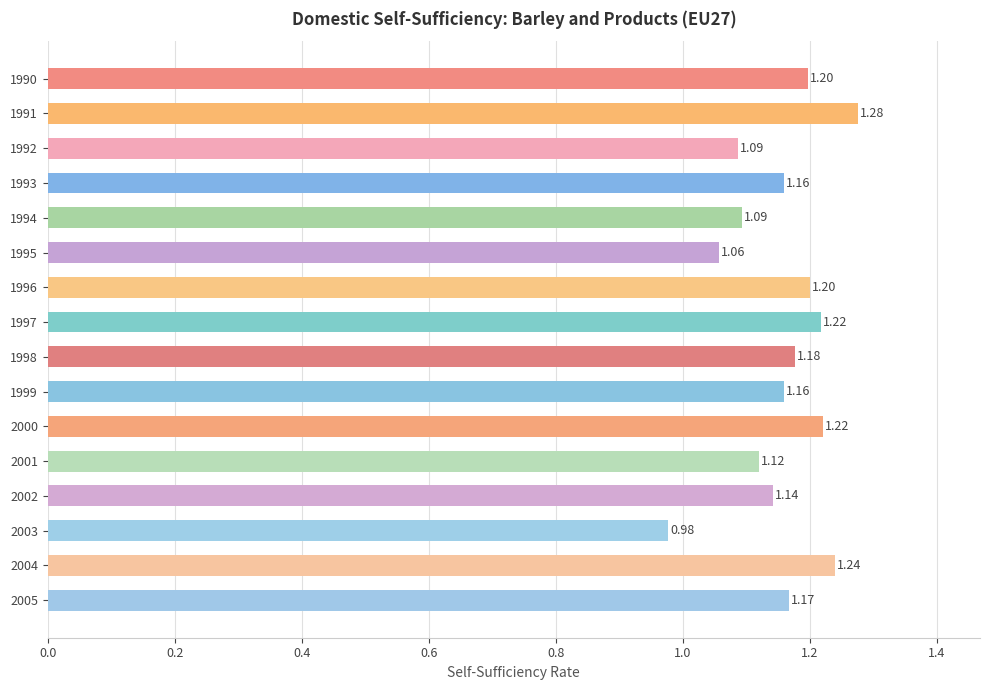

What is the sum of the values at 1999 and 1993?

2.3